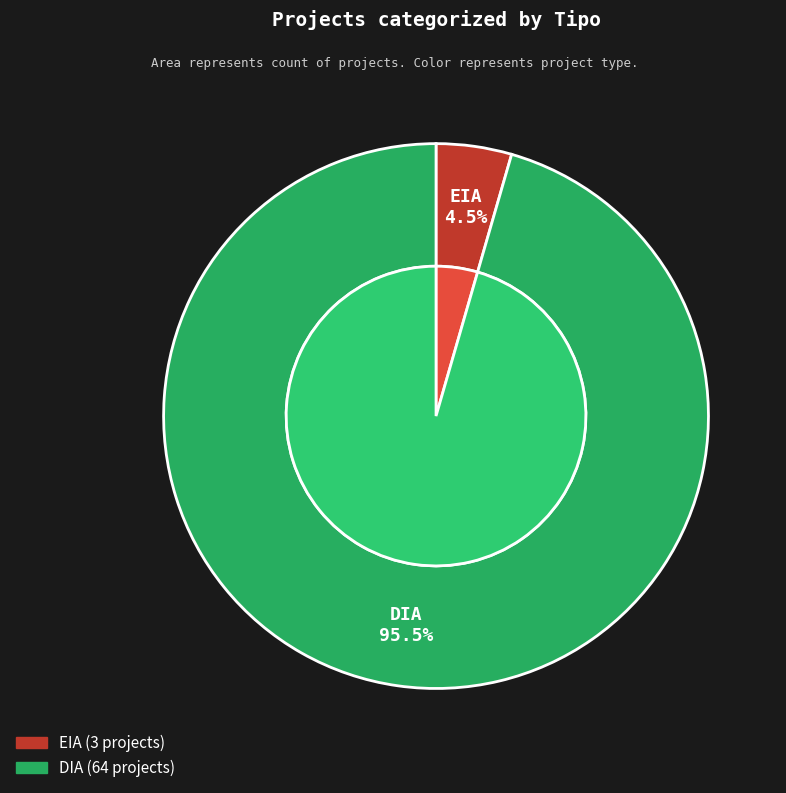

To the nearest percent, what is the combined percentage of EIA and DIA?

100%